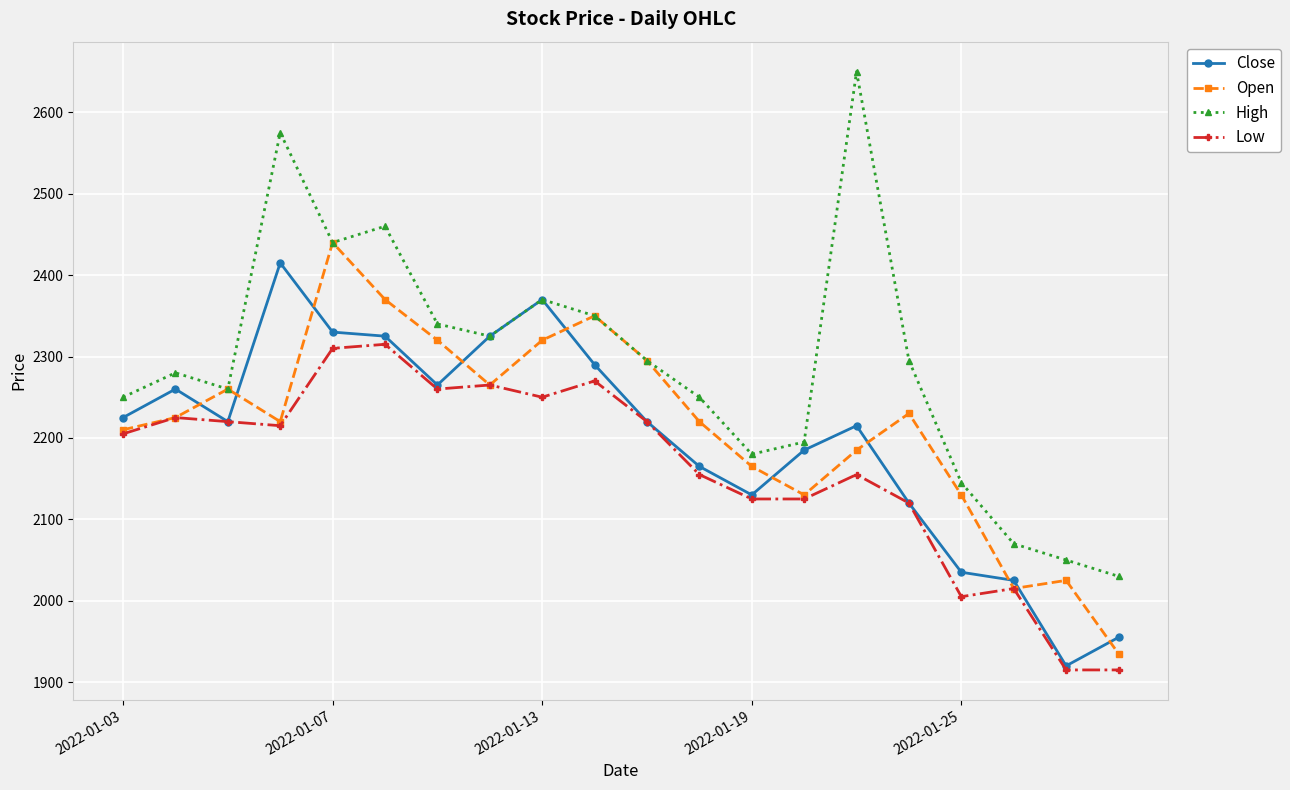

What is the value of the Low point at the 1st from the left?

2205